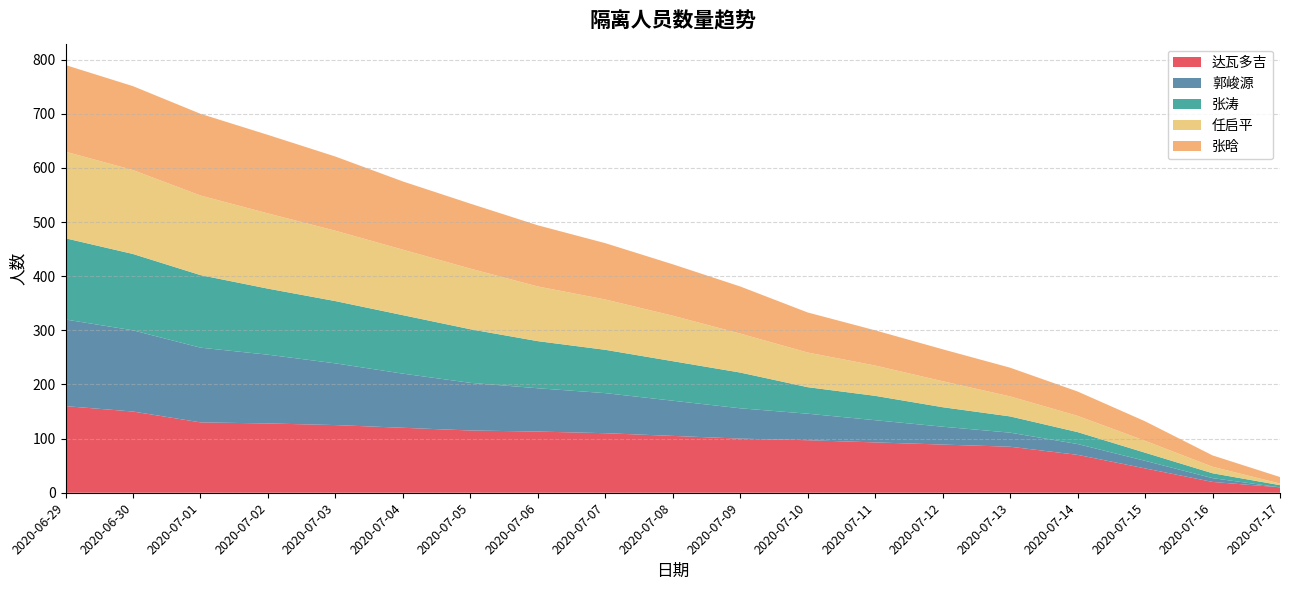

Reading right to left, what are all the values shown in this chart?

达瓦多吉: 2020-07-17=10	2020-07-16=20	2020-07-15=45	2020-07-14=70	2020-07-13=85	2020-07-12=89	2020-07-11=93	2020-07-10=97	2020-07-09=100	2020-07-08=105	2020-07-07=110	2020-07-06=113	2020-07-05=115	2020-07-04=120	2020-07-03=125	2020-07-02=128	2020-07-01=130	2020-06-30=150	2020-06-29=160
郭峻源: 2020-07-17=0	2020-07-16=7	2020-07-15=14	2020-07-14=20	2020-07-13=26	2020-07-12=33	2020-07-11=41	2020-07-10=49	2020-07-09=56	2020-07-08=65	2020-07-07=74	2020-07-06=80	2020-07-05=88	2020-07-04=100	2020-07-03=114	2020-07-02=127	2020-07-01=138	2020-06-30=150	2020-06-29=160
张涛: 2020-07-17=4	2020-07-16=9	2020-07-15=15	2020-07-14=22	2020-07-13=30	2020-07-12=36	2020-07-11=45	2020-07-10=49	2020-07-09=66	2020-07-08=73	2020-07-07=80	2020-07-06=87	2020-07-05=99	2020-07-04=108	2020-07-03=115	2020-07-02=122	2020-07-01=134	2020-06-30=141	2020-06-29=150
任启平: 2020-07-17=3	2020-07-16=12	2020-07-15=22	2020-07-14=30	2020-07-13=37	2020-07-12=48	2020-07-11=56	2020-07-10=64	2020-07-09=72	2020-07-08=84	2020-07-07=93	2020-07-06=101	2020-07-05=112	2020-07-04=121	2020-07-03=130	2020-07-02=139	2020-07-01=147	2020-06-30=155	2020-06-29=160
张晗: 2020-07-17=12	2020-07-16=21	2020-07-15=36	2020-07-14=45	2020-07-13=53	2020-07-12=59	2020-07-11=65	2020-07-10=74	2020-07-09=87	2020-07-08=95	2020-07-07=104	2020-07-06=113	2020-07-05=120	2020-07-04=126	2020-07-03=137	2020-07-02=145	2020-07-01=151	2020-06-30=155	2020-06-29=160